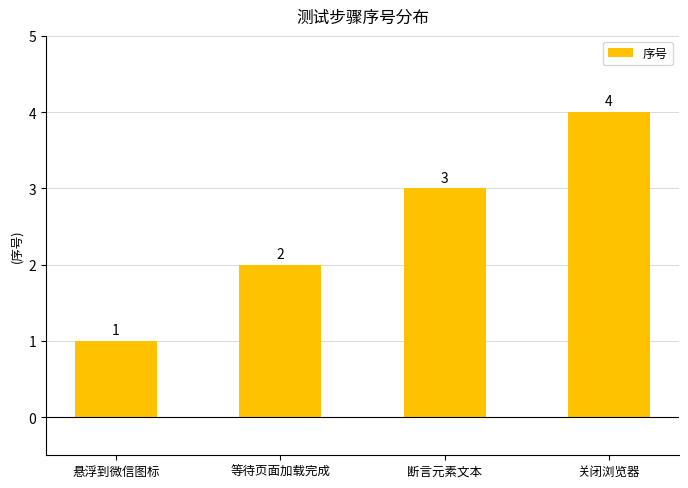

At which label is the value closest to 2?

等待页面加载完成